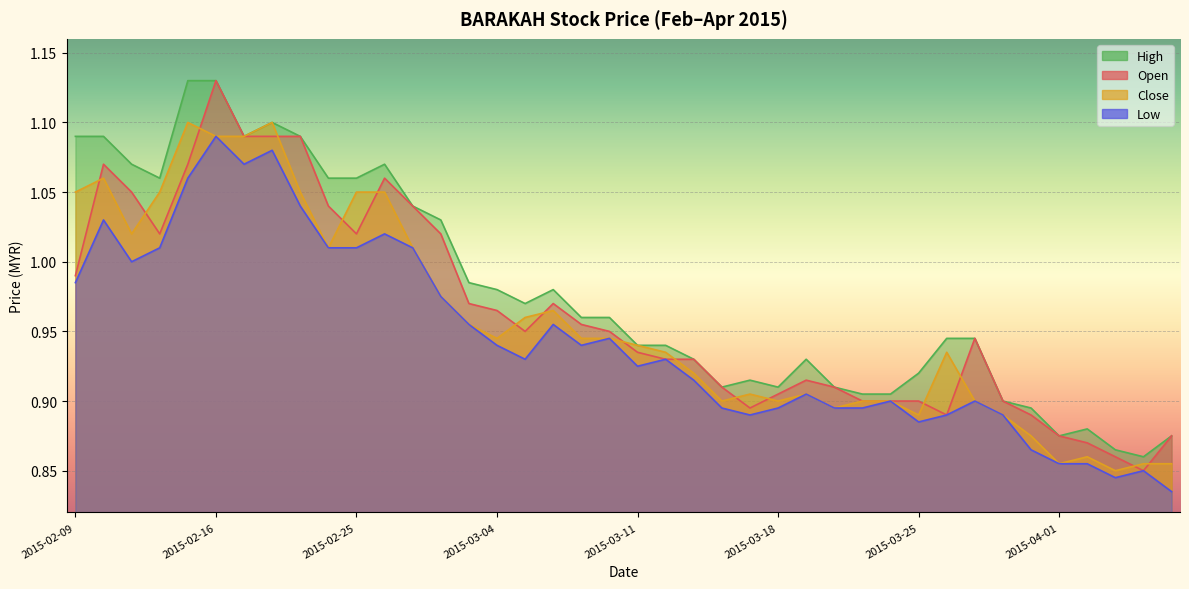

True or false: high and open cross at least once.

False